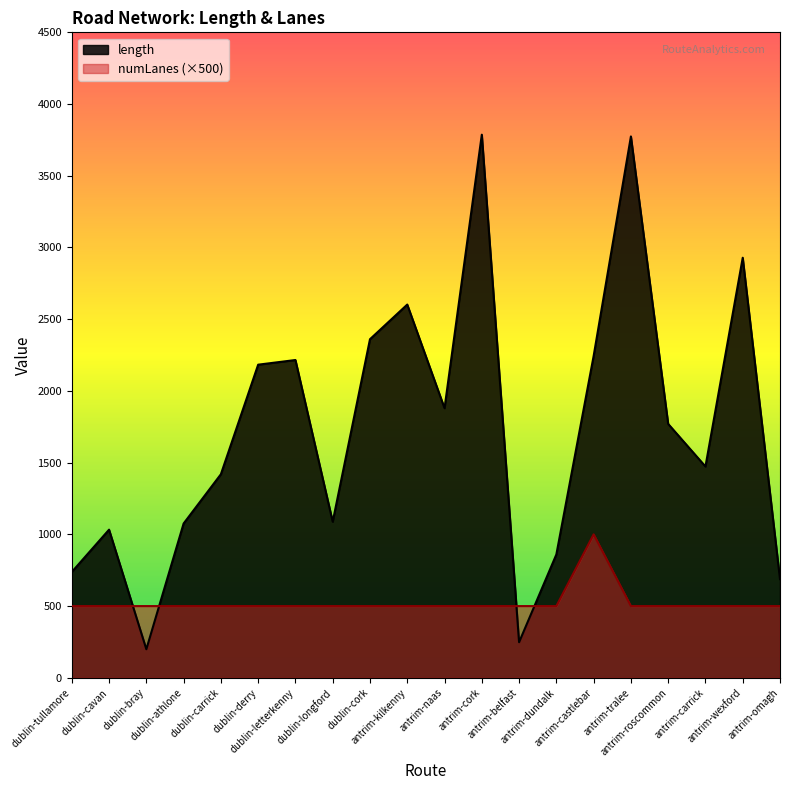

Where is the first local maximum for length?

dublin-cavan